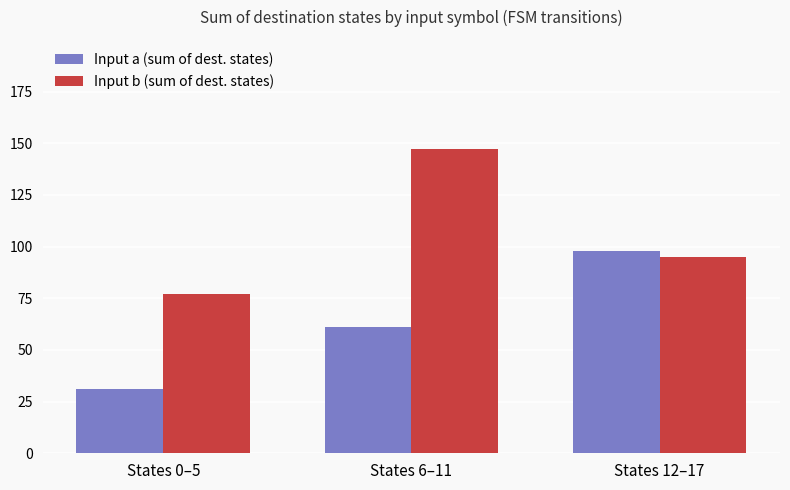

Rank the series by their maximum value, from lowest to highest.

Input a (sum of dest. states), Input b (sum of dest. states)